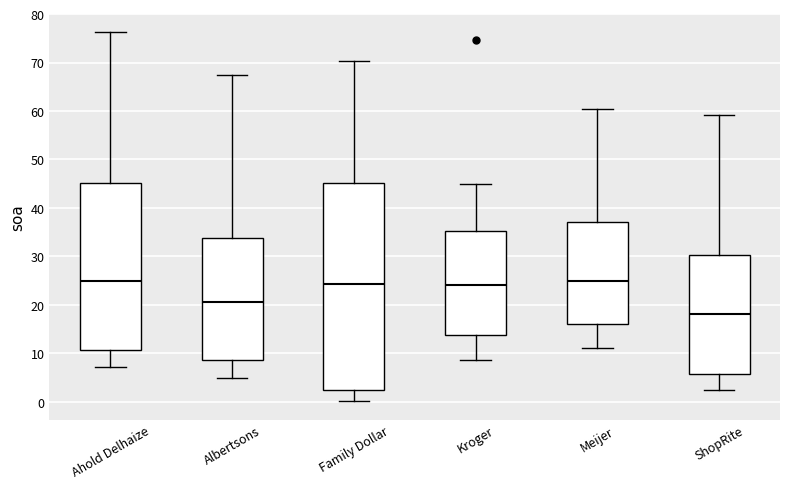

Reading left to right, read every box against the y-axis: the position of its median line, the range the box covers, and the ends of its whiskers. The values are not printed on the chart, so give them approximately, as read against the axis.

Ahold Delhaize: median 25, box 11 to 45, whiskers 7 to 76
Albertsons: median 21, box 9 to 34, whiskers 5 to 67
Family Dollar: median 24, box 2 to 45, whiskers 0 to 70
Kroger: median 24, box 14 to 35, whiskers 9 to 45
Meijer: median 25, box 16 to 37, whiskers 11 to 60
ShopRite: median 18, box 6 to 30, whiskers 2 to 59